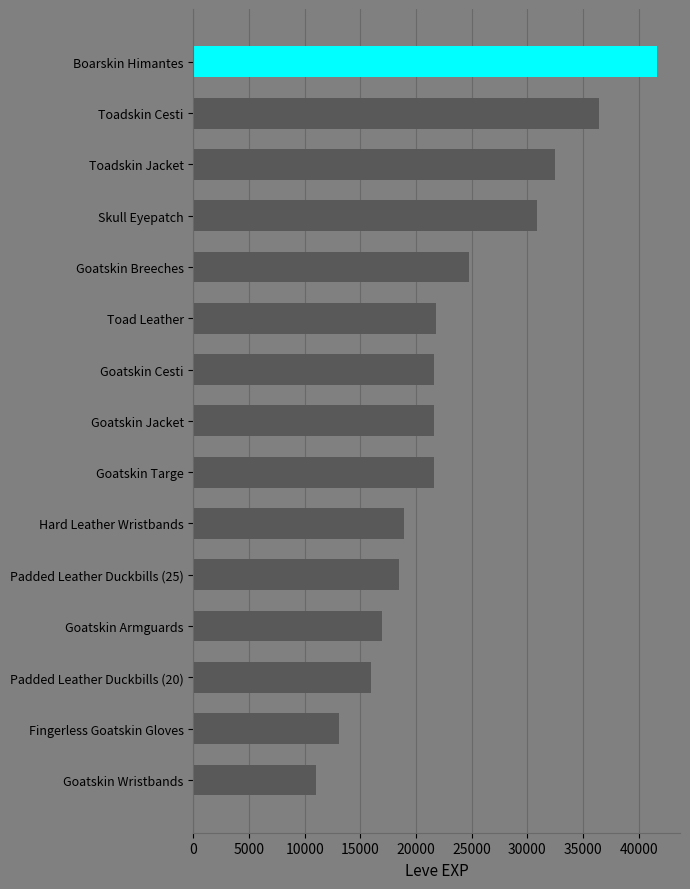

How many bars are there in total?

15